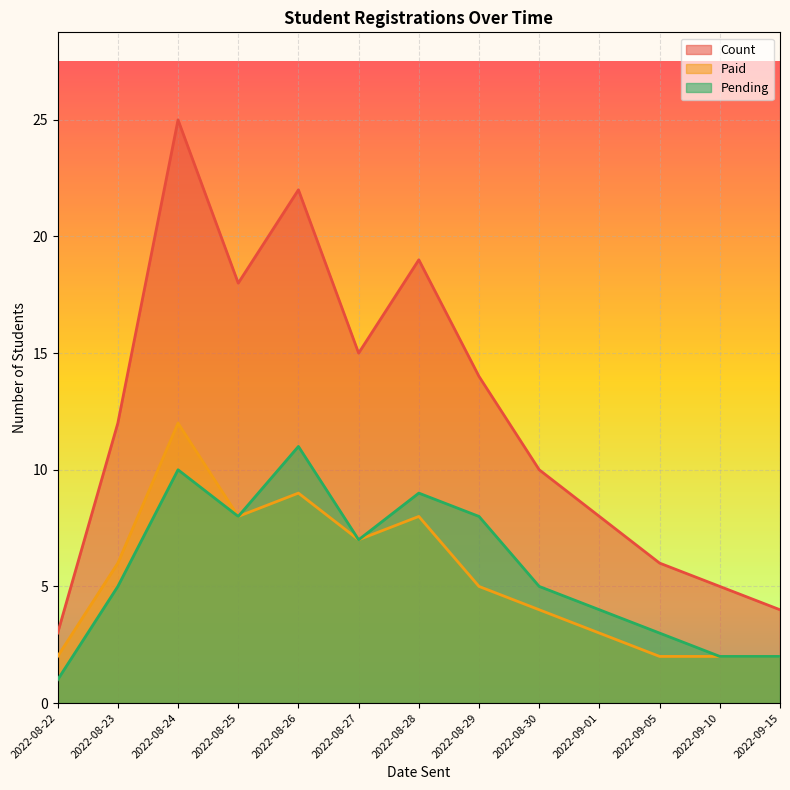

What is the difference between the Pending values at 2022-08-30 and 2022-09-15?

3